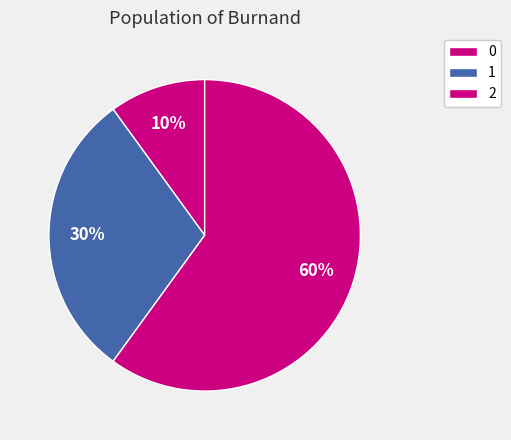

To the nearest percent, what is the combined percentage of 1 and 2?

90%